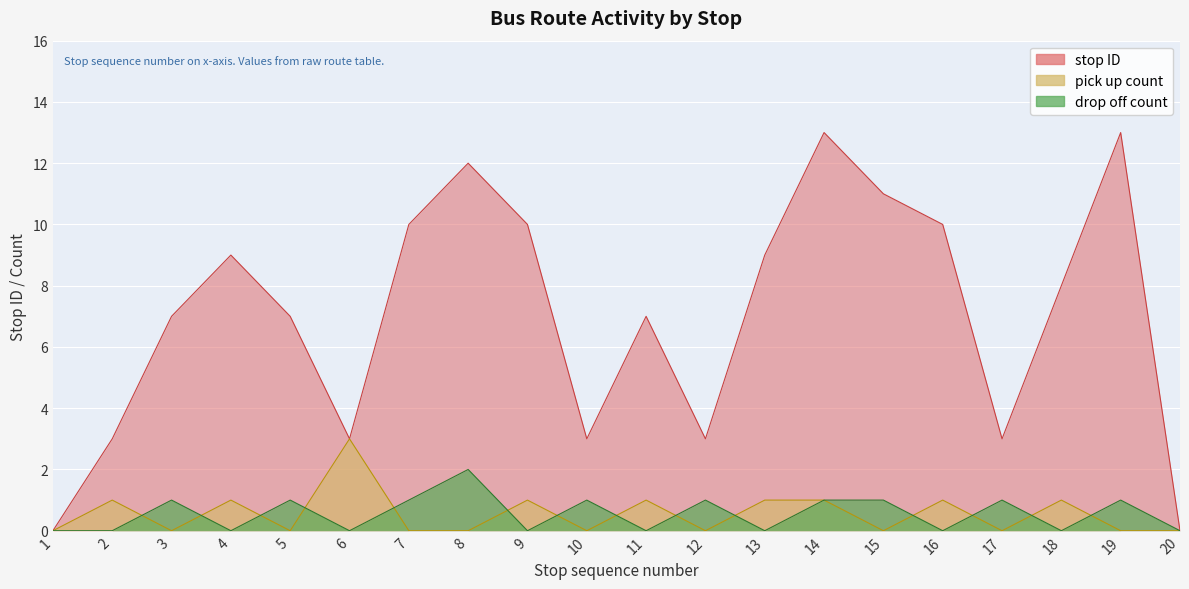

Where does the drop off count series first go above 1?

8